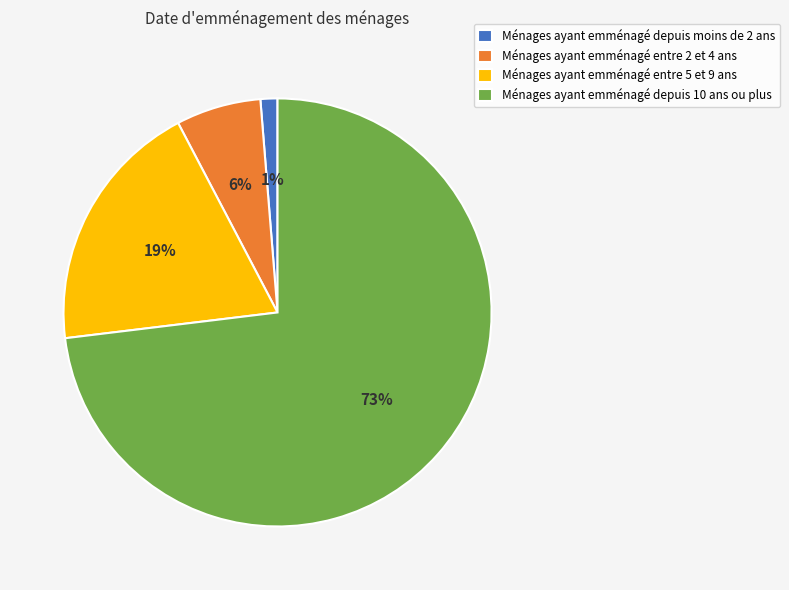

True or false: Ménages ayant emménagé entre 2 et 4 ans accounts for 17% of the total.

False